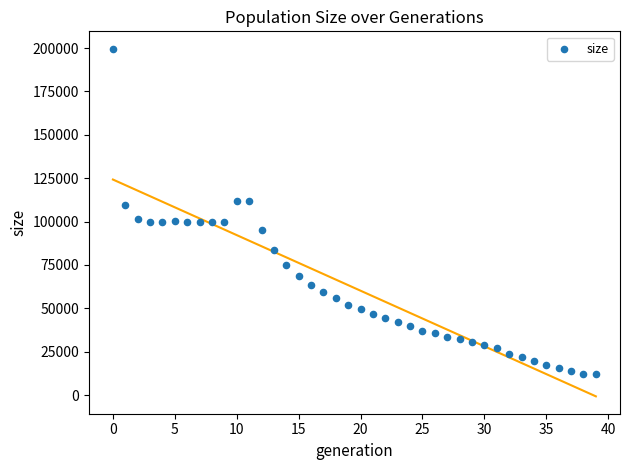

What is the range of Y values (max minus min)?

187509